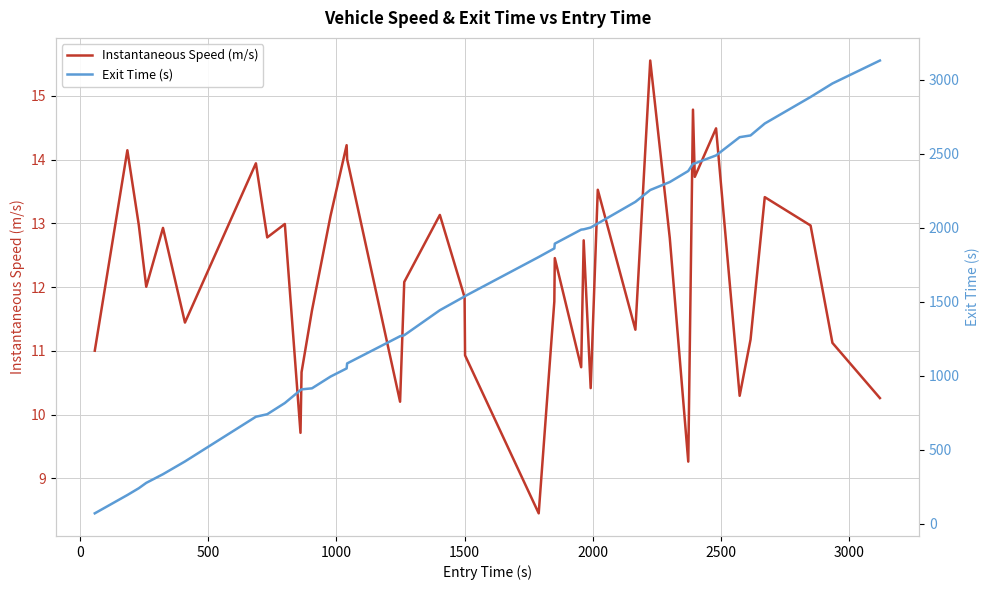

What is the greatest value displayed?

3131.5